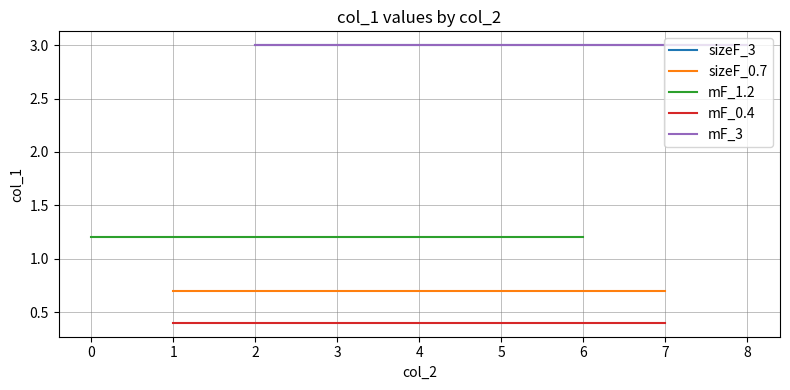

How many lines are shown in the chart?

5